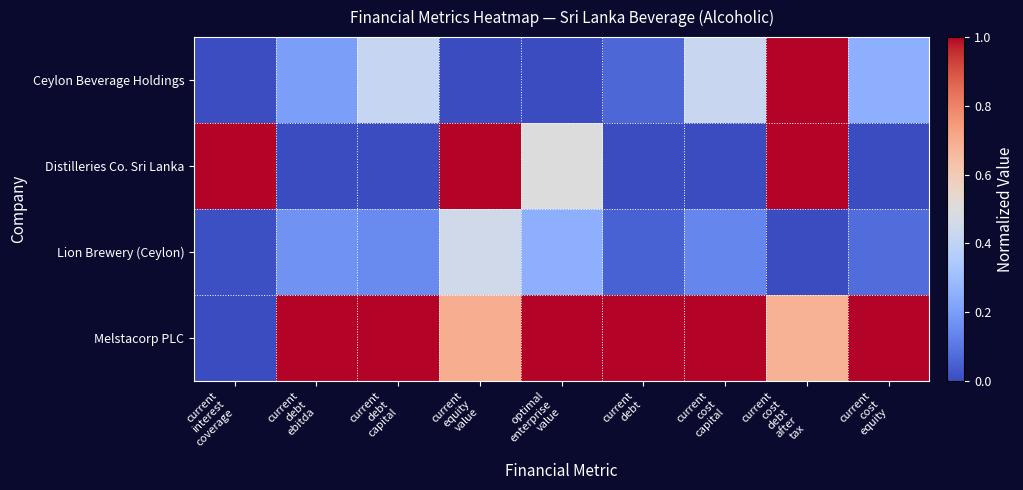

Rank the series at current interest coverage from highest to lowest value.

Distilleries Co. Sri Lanka, Lion Brewery (Ceylon), Ceylon Beverage Holdings, Melstacorp PLC